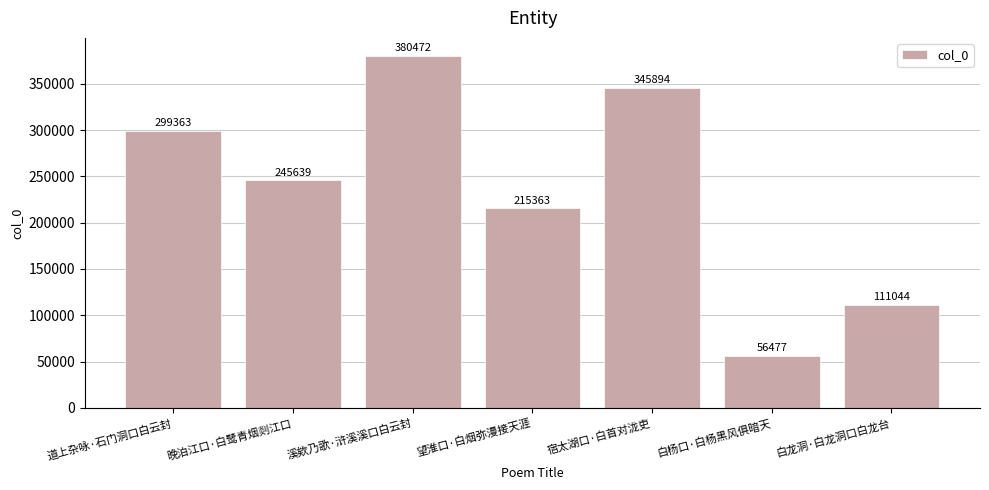

What is the label of the 7th bar from the left?

白龙洞·白龙洞口白龙台